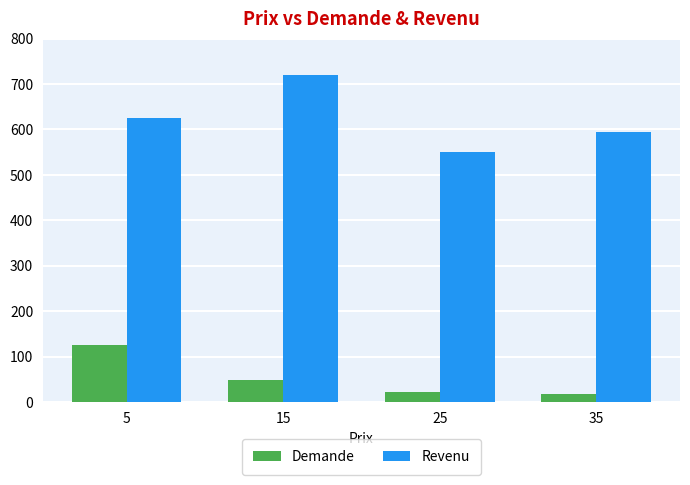

How many bars are there in total?

8